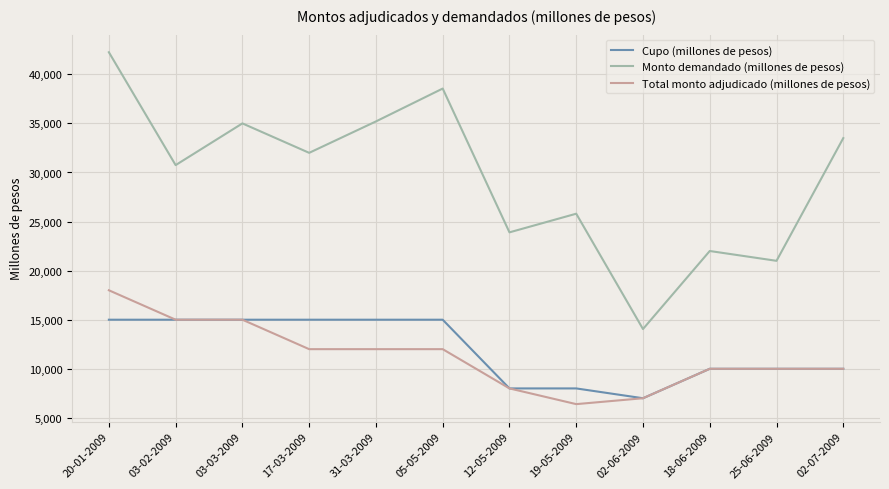

What are all the series names shown in the legend?

Cupo (millones de pesos), Monto demandado (millones de pesos), Total monto adjudicado (millones de pesos)